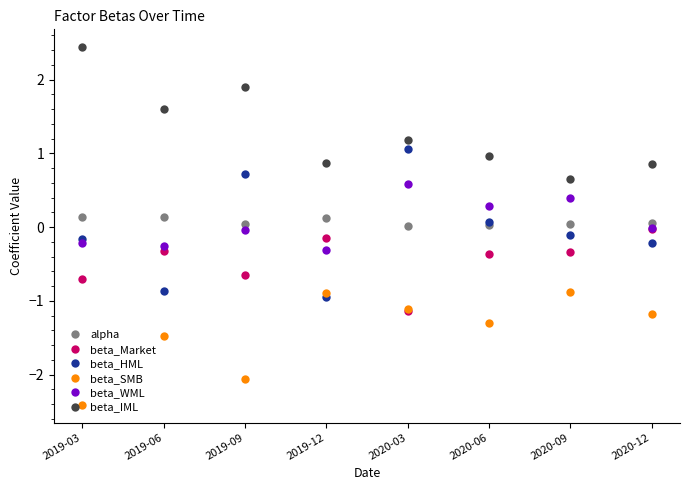

Which series has the largest range (max minus min)?

beta_HML